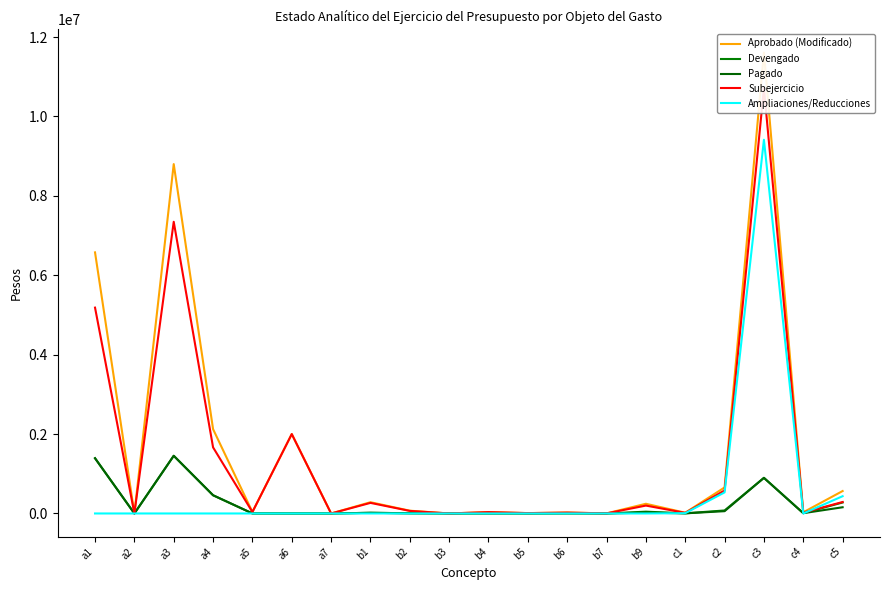

Which category has the lowest value across all series?

a2